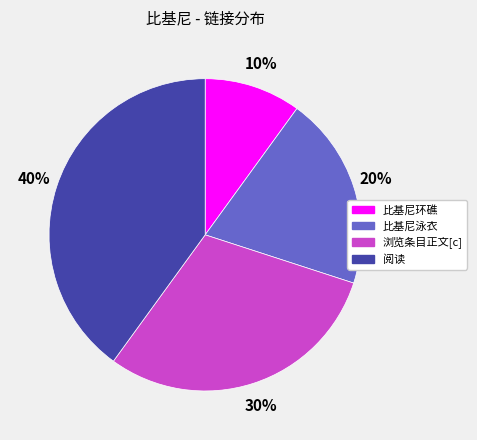

To the nearest percent, what portion does 比基尼环礁 represent?

10%